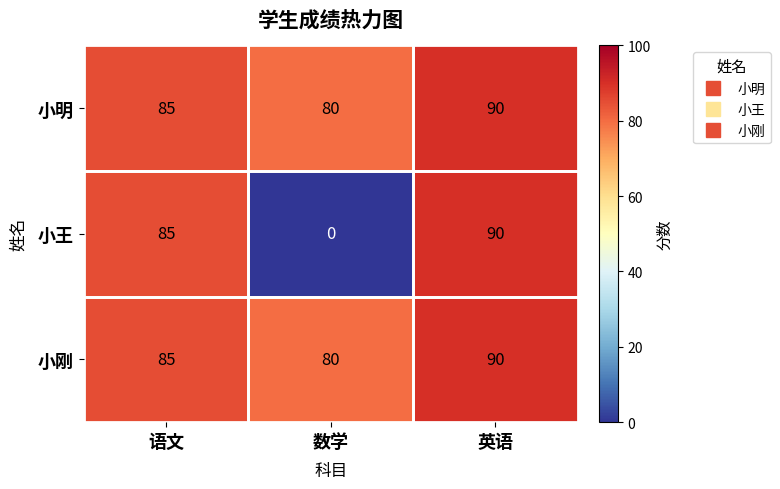

At which label is 小明 closest to 85?

语文